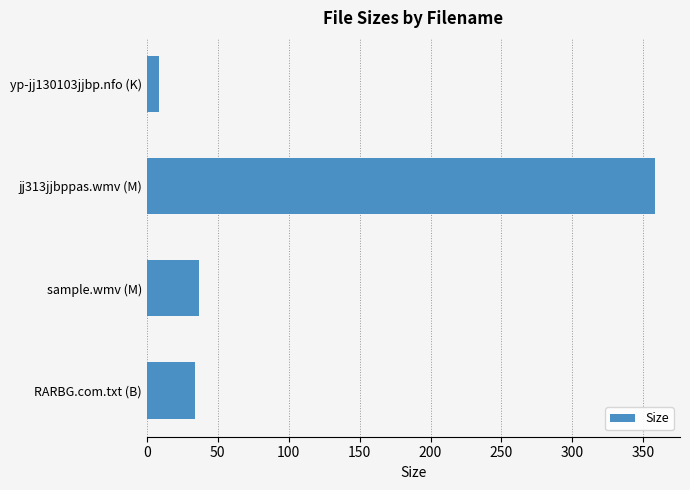

True or false: the data shows 34.0 at RARBG.com.txt (B).

True